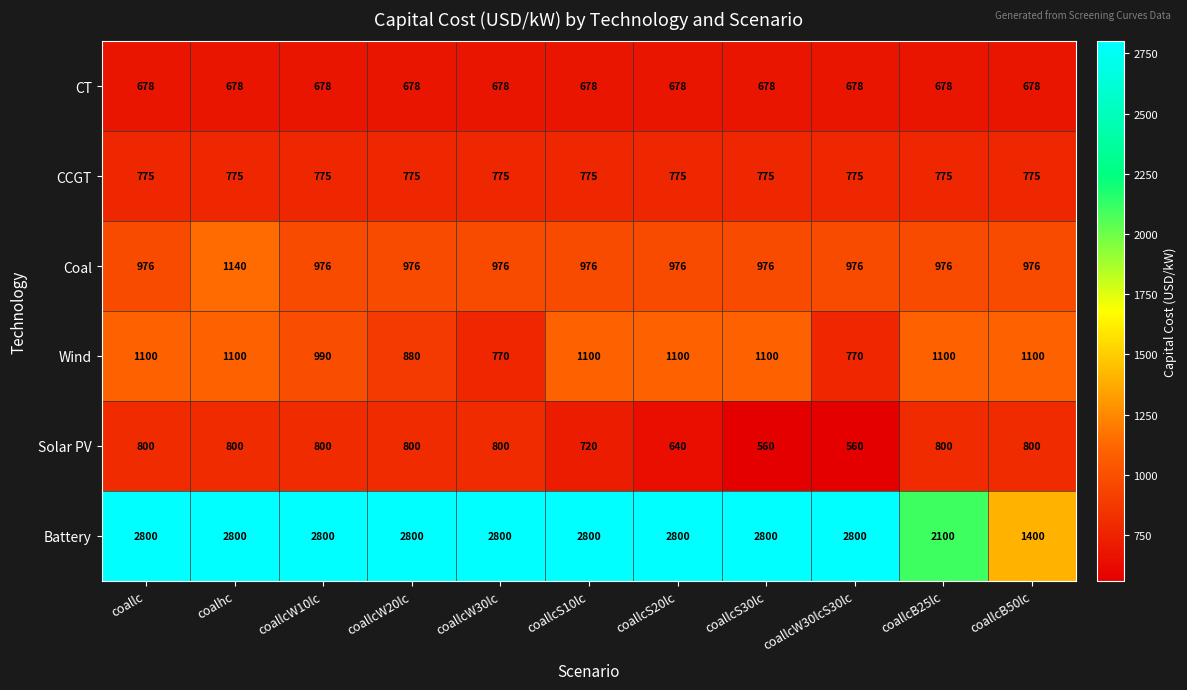

What is the difference between the Coal values at coallcW10lc and coalhc?

164